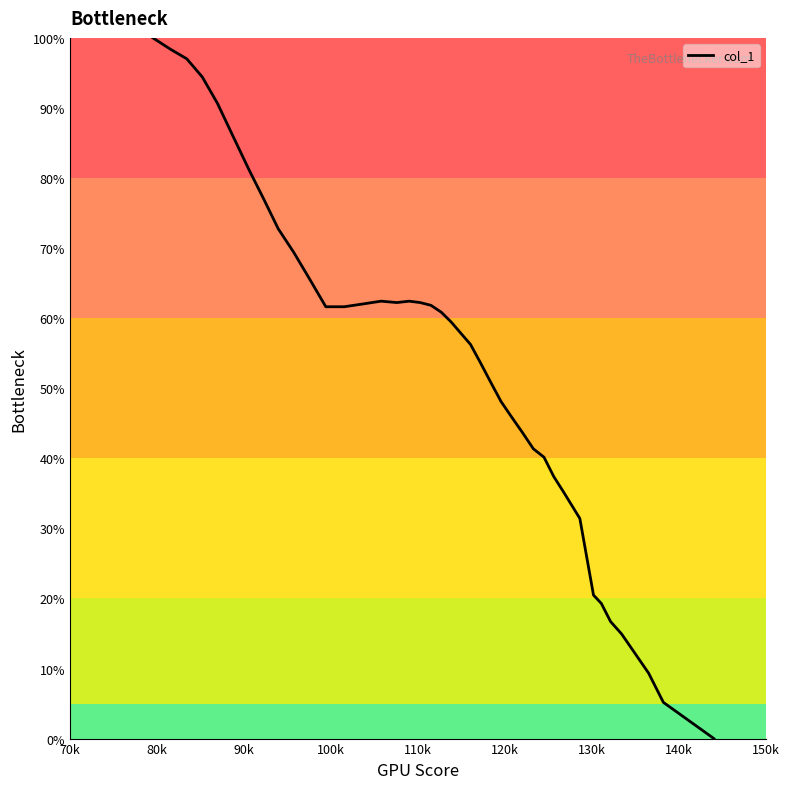

What is the difference between the maximum and minimum values?

100.0